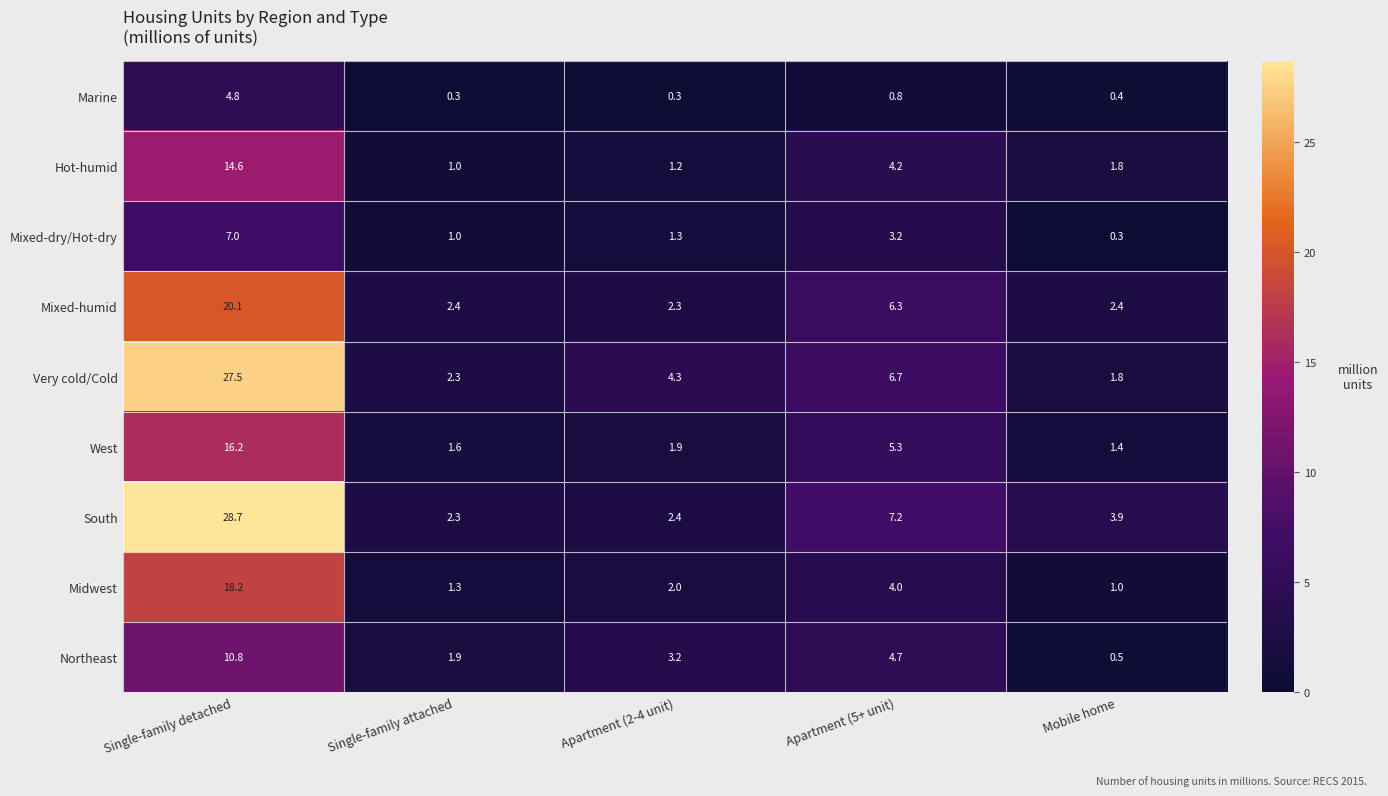

What is the total value across all series at Single-family detached?

147.9